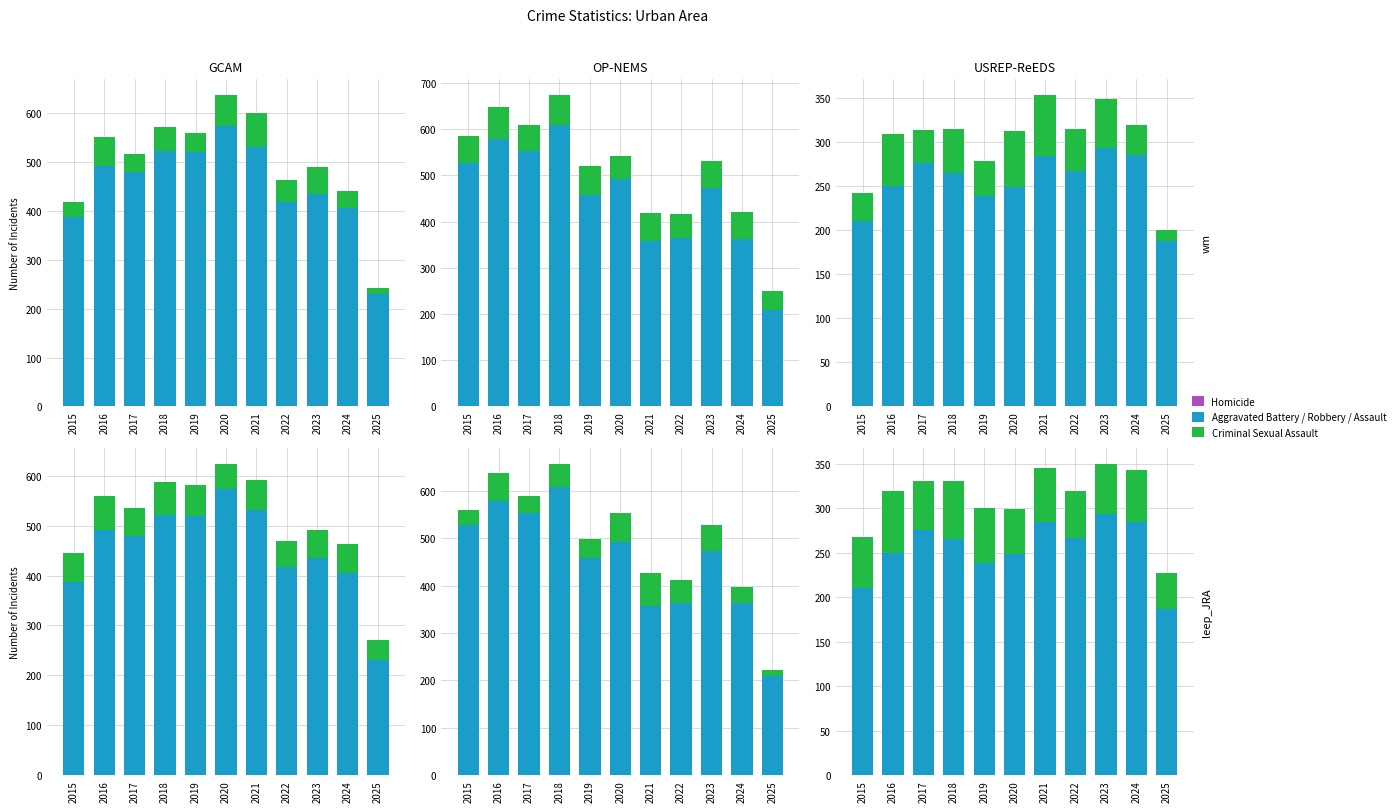

True or false: Aggravated Assault has a value of 285 at 2024.

True